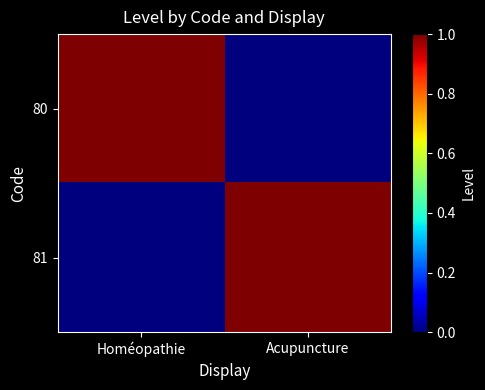

Reading left to right, what are all the values shown in this chart?

80: Homéopathie=1	Acupuncture=0
81: Homéopathie=0	Acupuncture=1